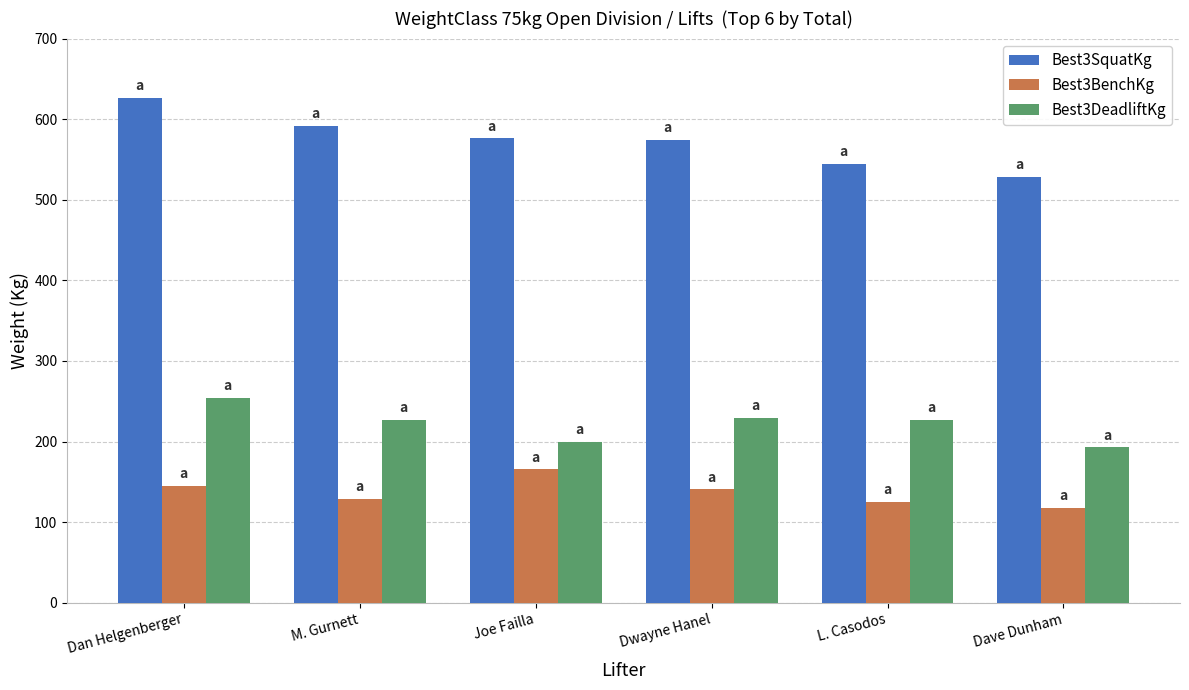

Read the Best3SquatKg value at M. Gurnett.

591.9